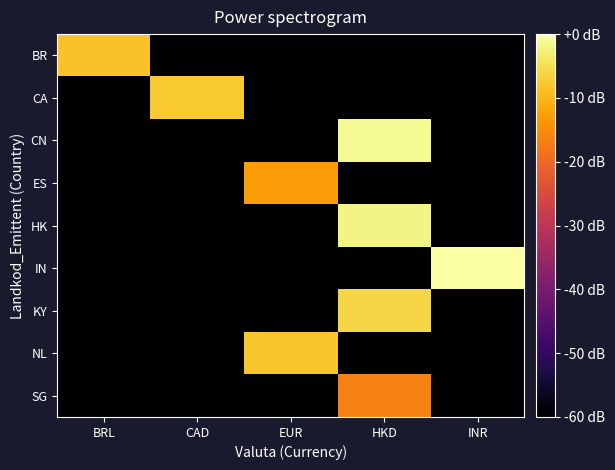

Which has a higher value, CAD or EUR?

CAD